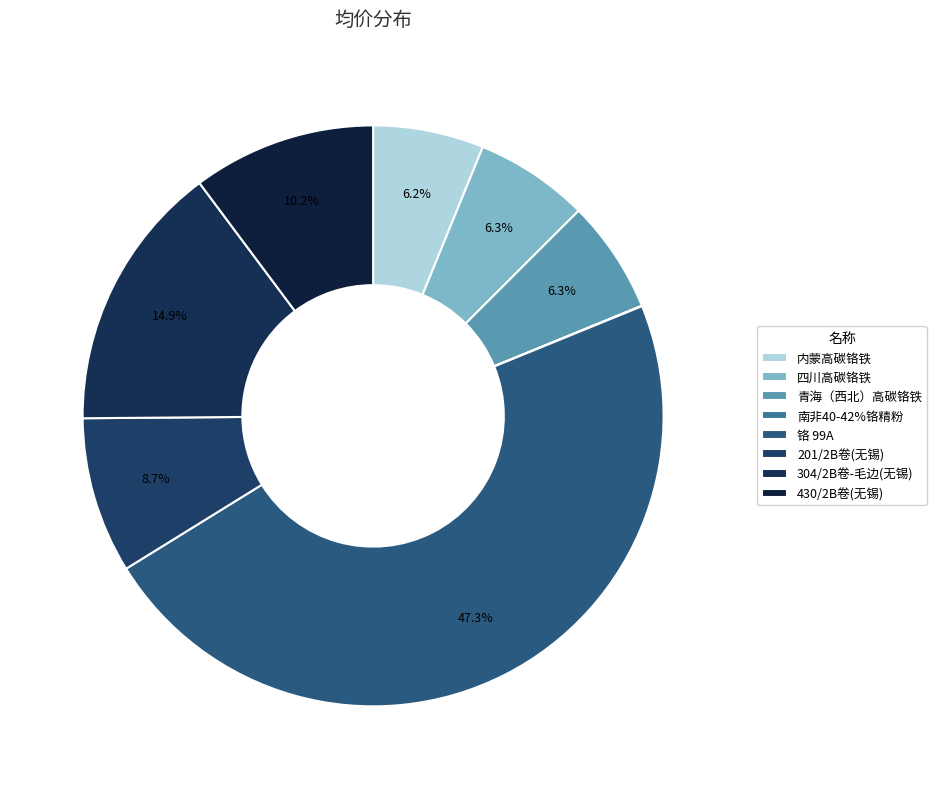

What is the change in value from 四川高碳铬铁 to 430/2B卷(无锡)?

+3700.0